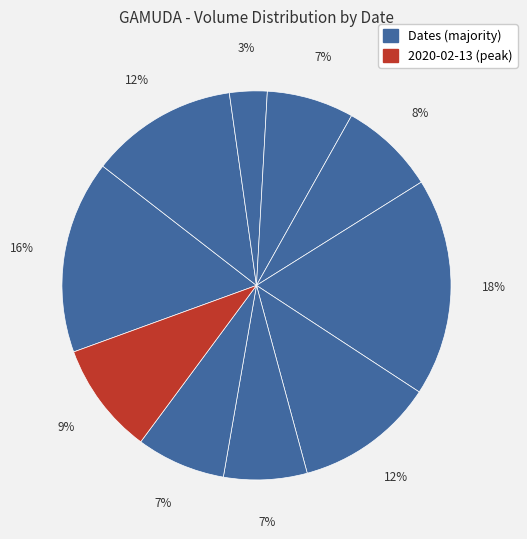

How many segments does this pie chart have?

10